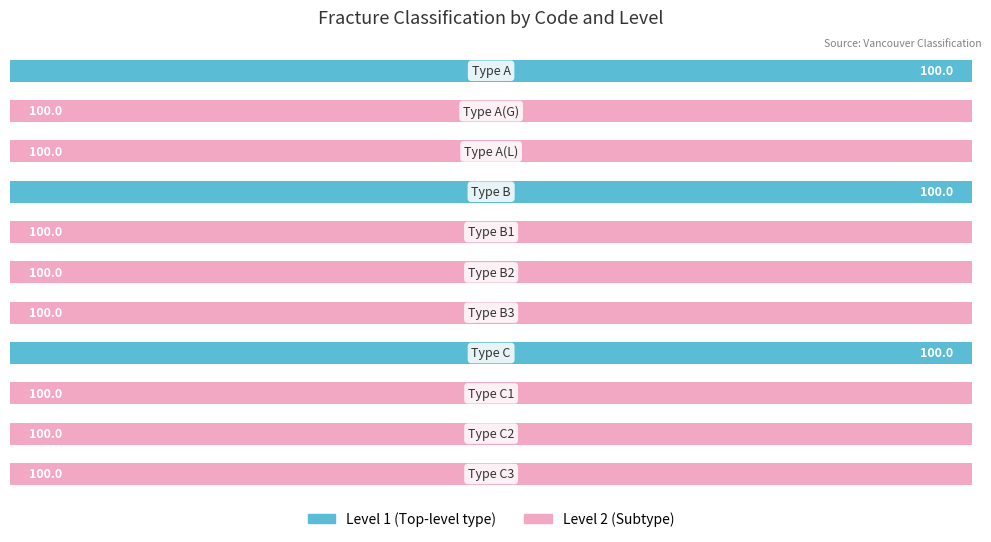

Count the Level 2 (Subtype) values in the range 0 to 100.

11